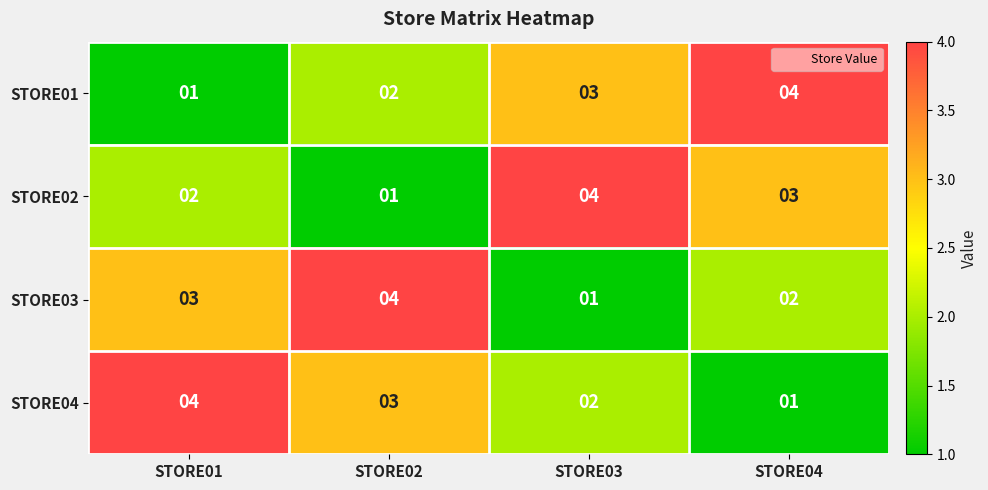

Rank the series at STORE02 from lowest to highest value.

STORE02, STORE01, STORE04, STORE03